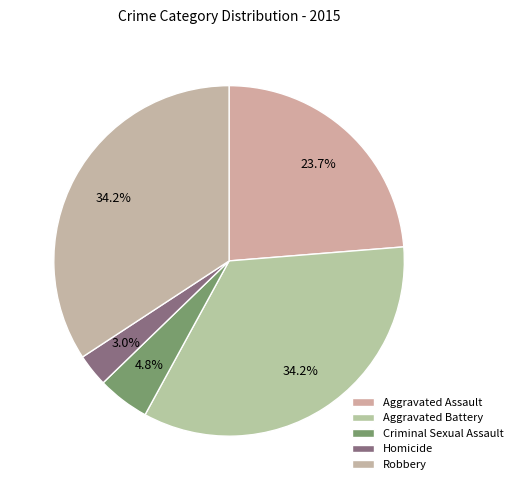

What is the ratio of the value at Homicide to the value at Criminal Sexual Assault?

0.6